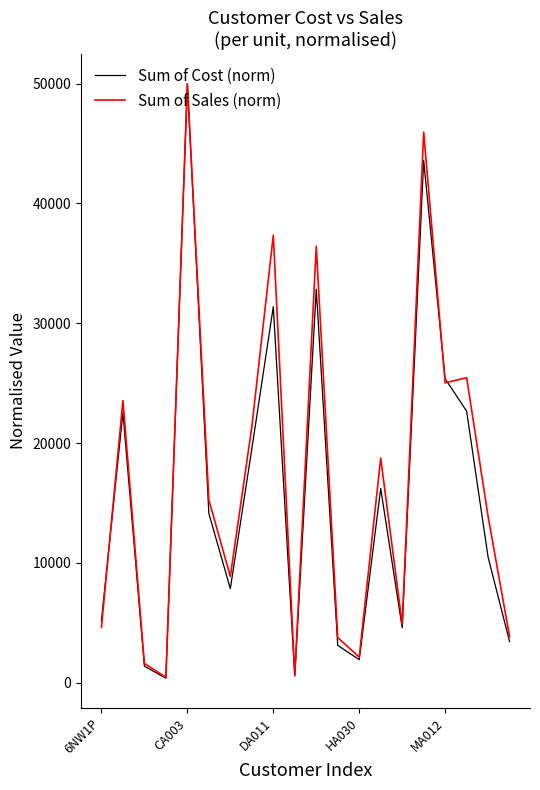

Which series has the widest spread of values?

Sum of Cost (norm)